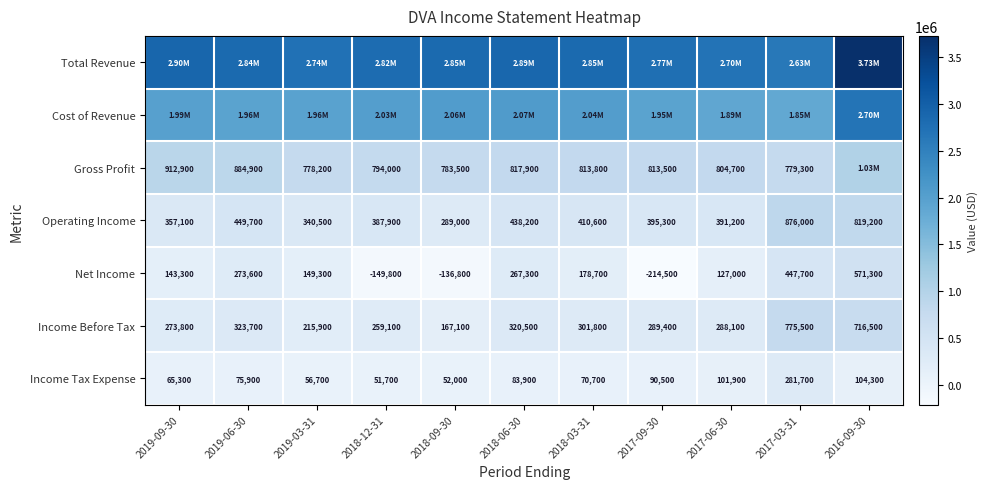

What is the difference between the maximum and minimum values in the Operating Income series?

587000